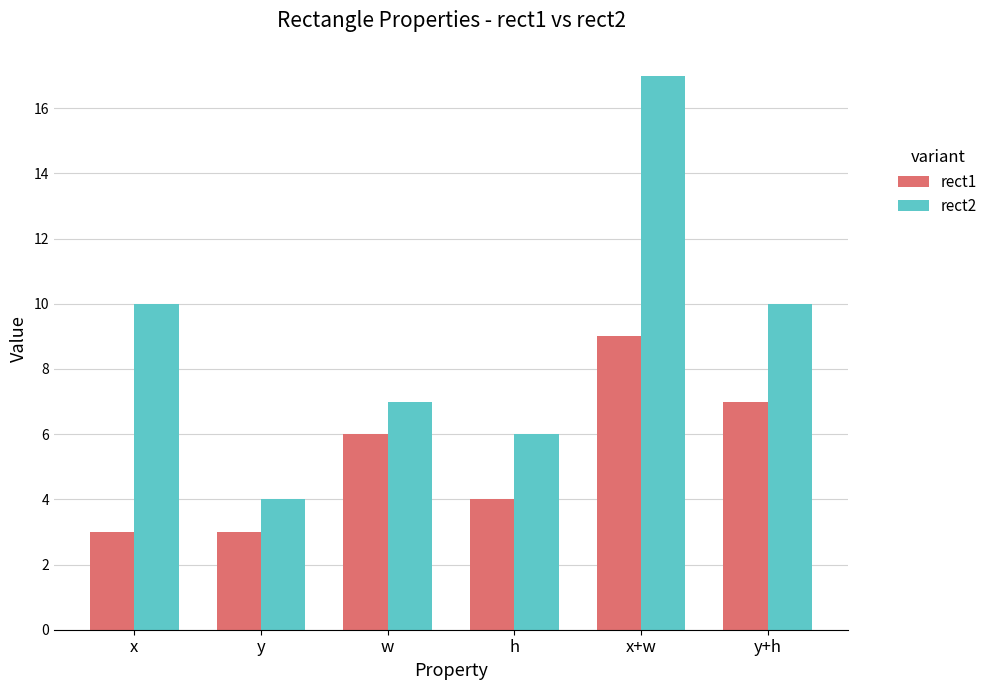

At w, list the series in order from smallest to largest.

rect1, rect2